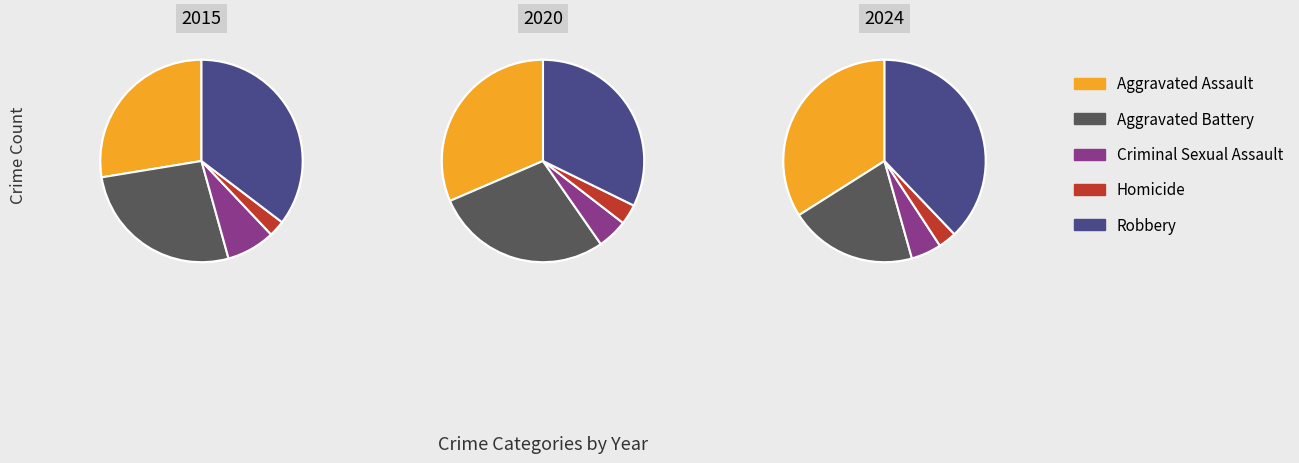

What portion of the pie excludes 1?

91.9%